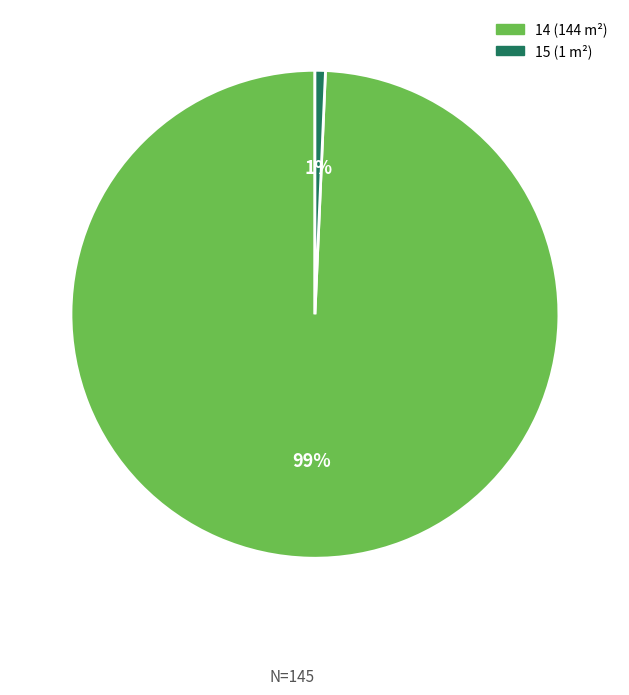

Is it true that 14 is 87% of the pie?

False